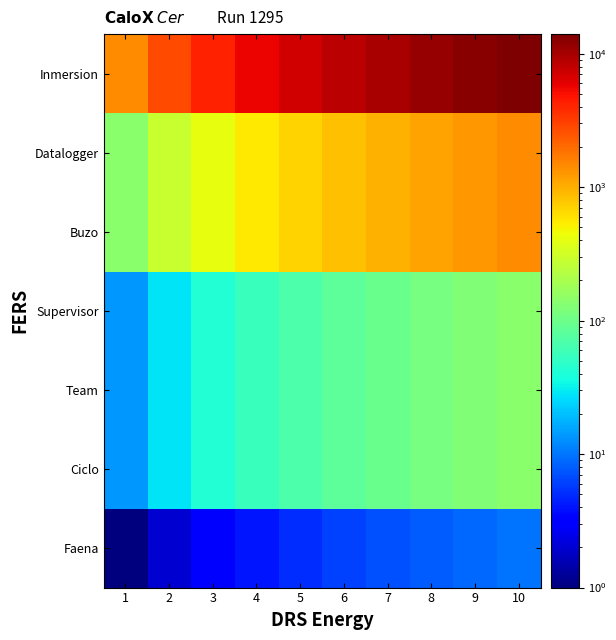

How many series are shown in this chart?

7